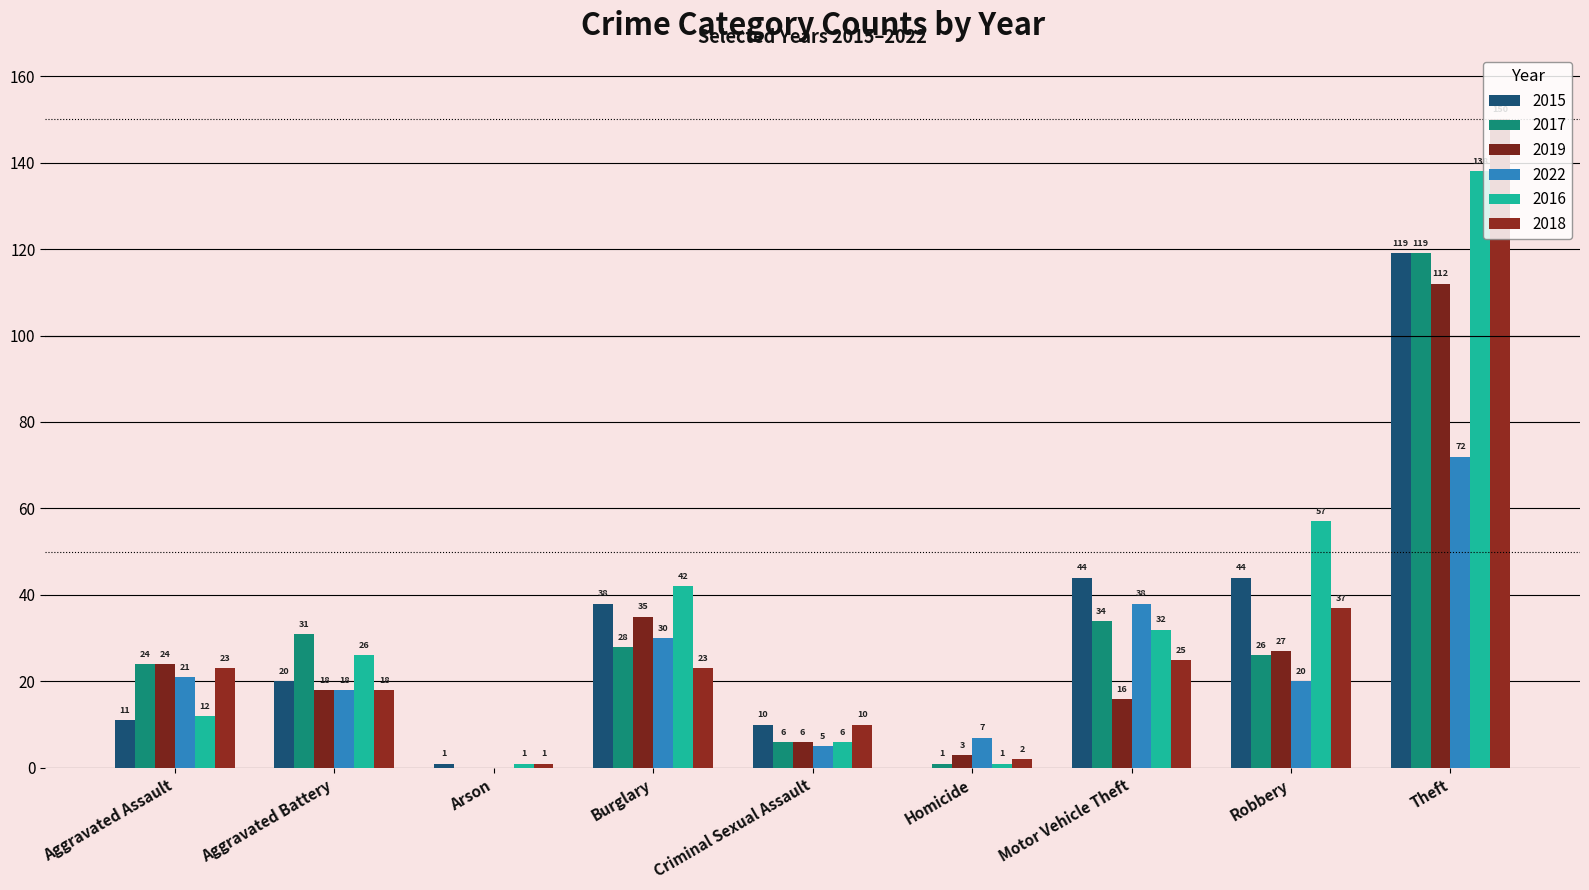

True or false: 2016 has a value of 6 at Criminal Sexual Assault.

True